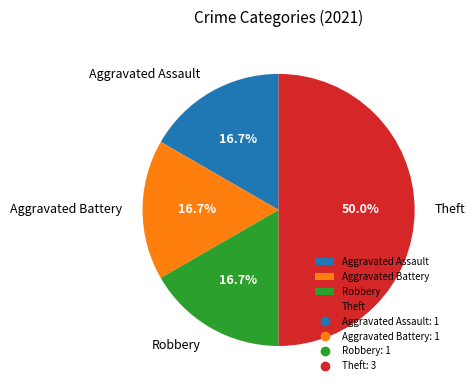

How many slices are in this pie chart?

4